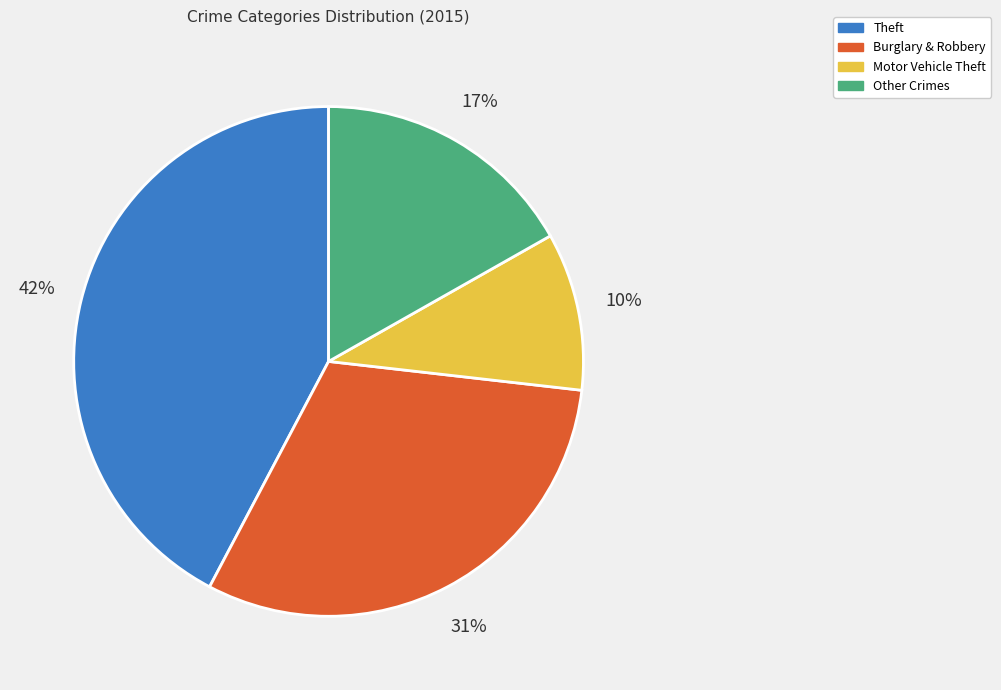

Is there any slice that represents more than half of the pie?

No